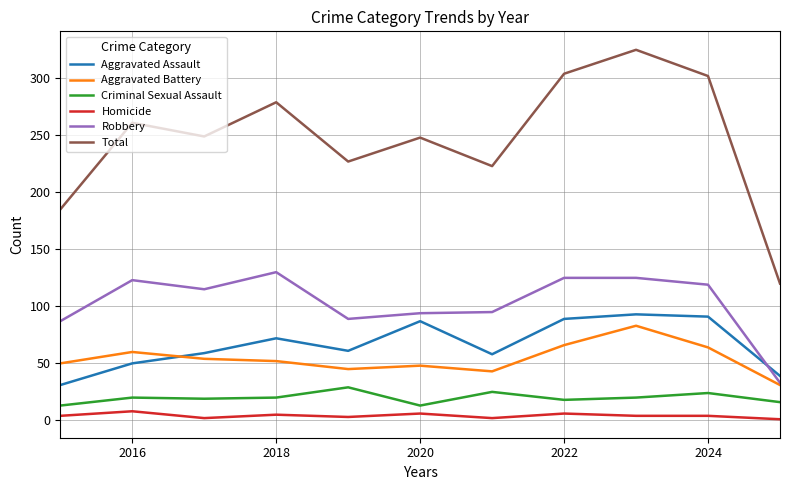

What is the sum of all Aggravated Assault values?

730